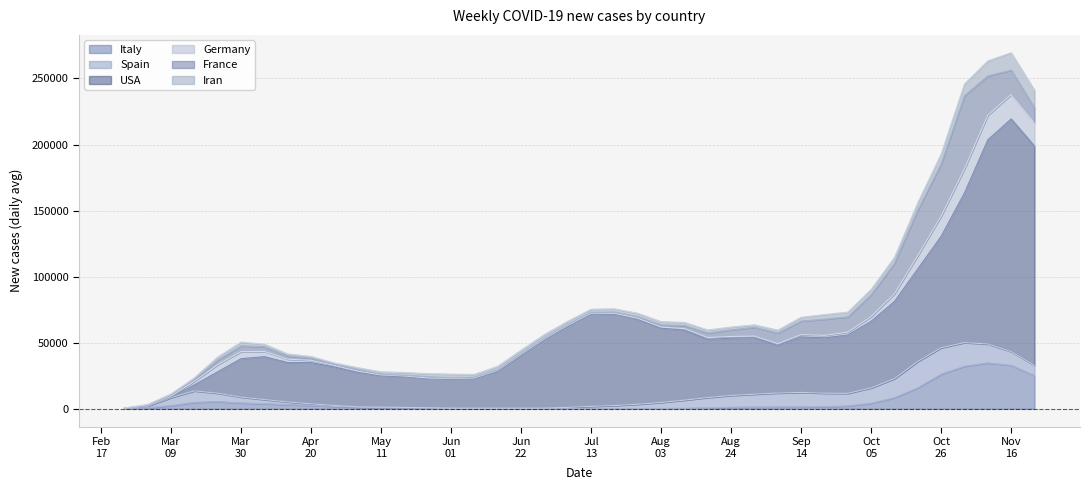

After their last crossing, which series has the higher values: France or USA?

USA